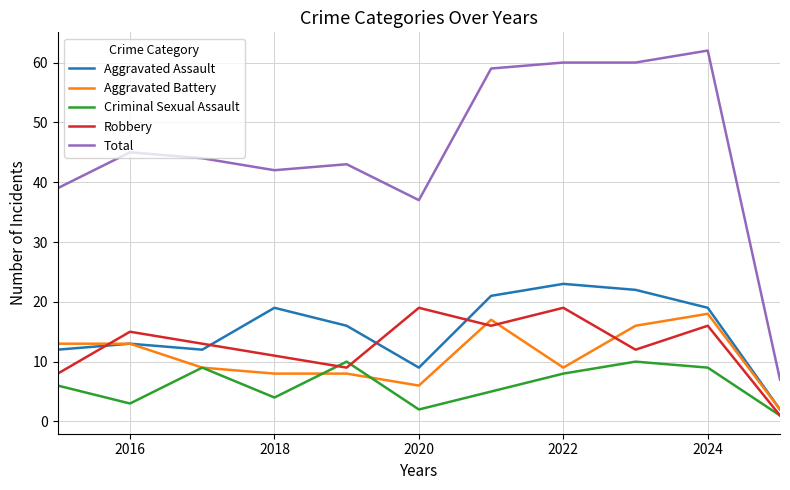

What is the highest value of the Robbery series?

19